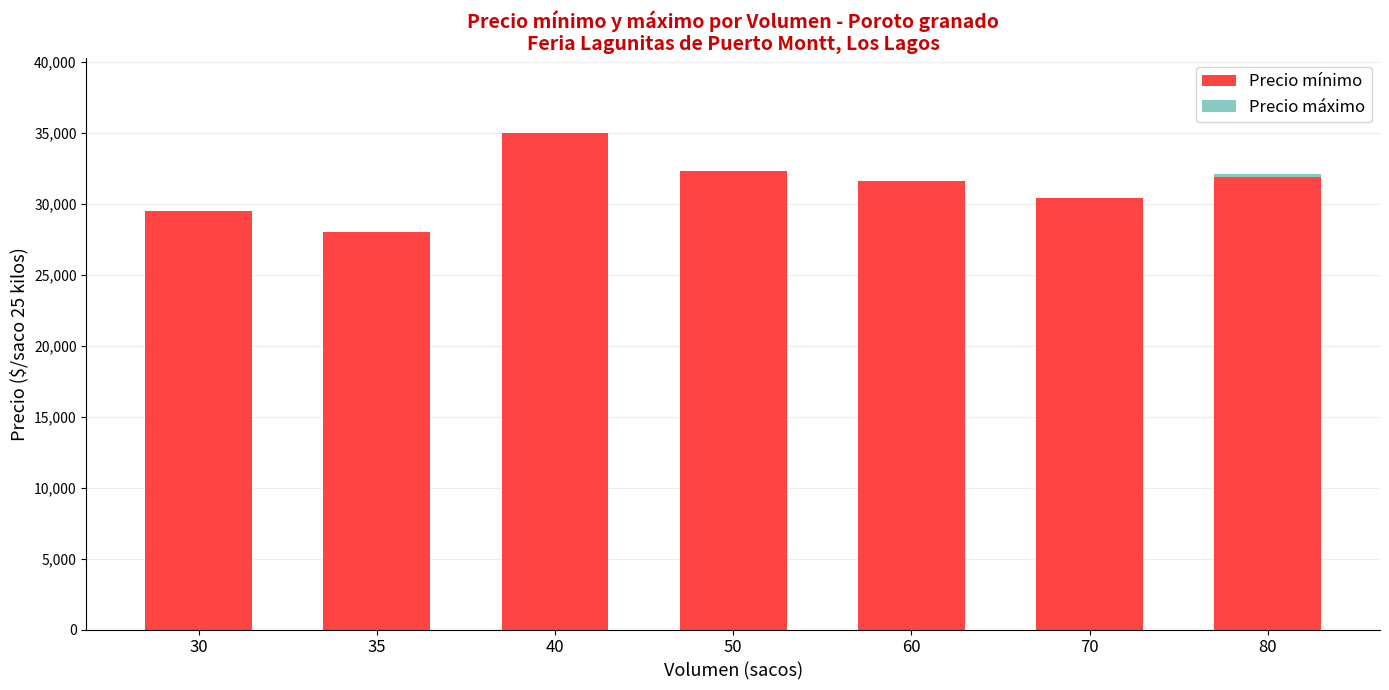

At which category is the sum across all series the highest?

40